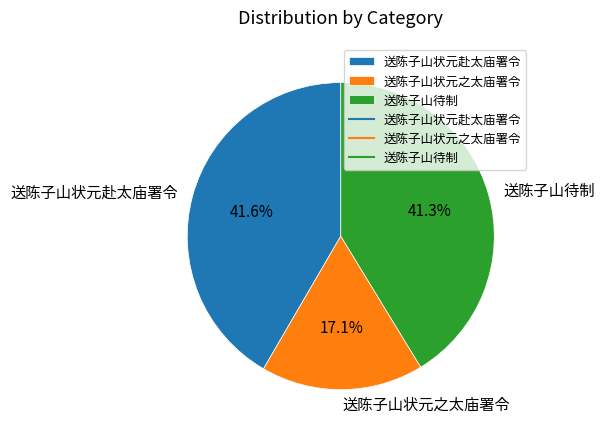

Does any single category account for the majority?

No